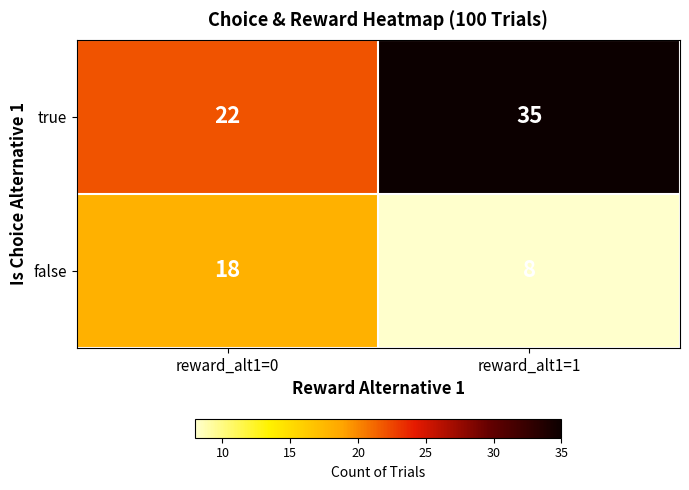

Is the value of false at reward_alt1=1 greater than the value of true at reward_alt1=1?

No